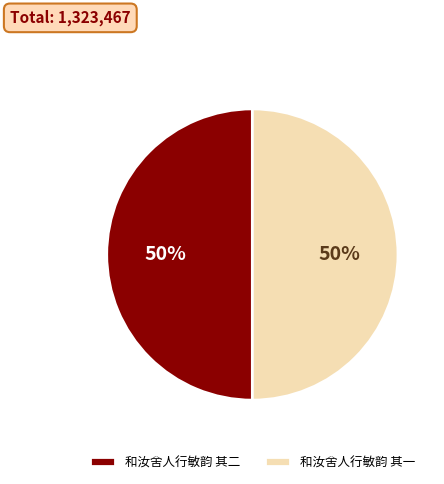

What percentage is the 和汝舍人行敏韵 其一 slice, to the nearest percent?

50%